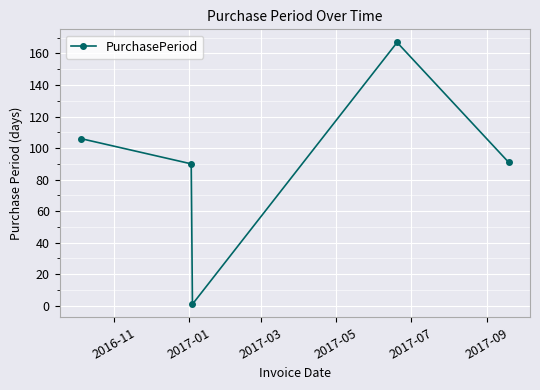

How many interior local peaks (higher than both neighbors) does the data have?

1